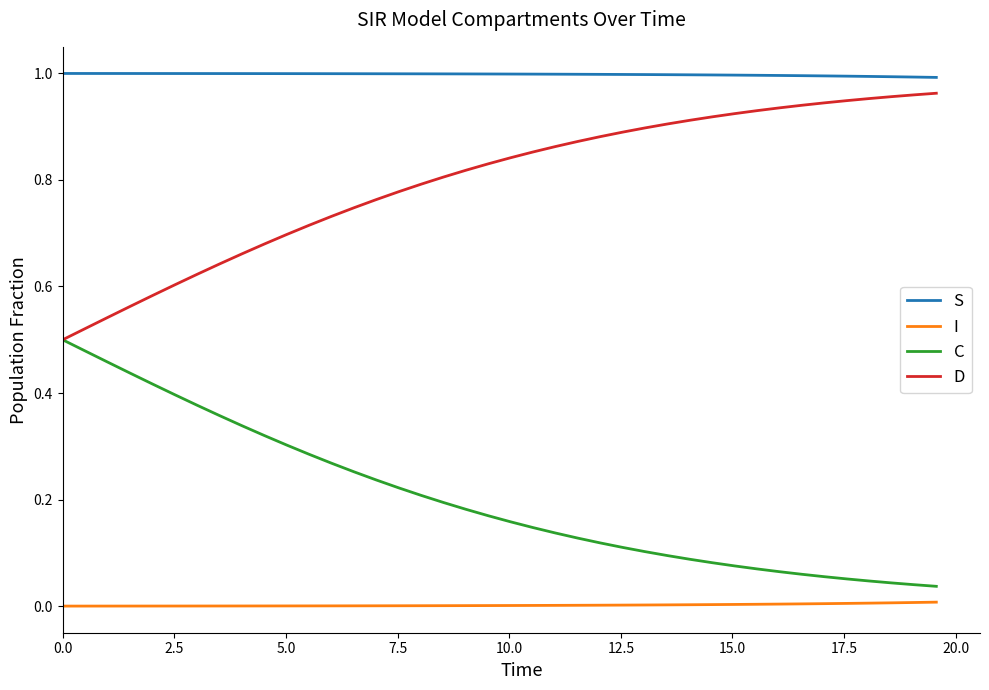

True or false: I and C intersect in this chart.

False